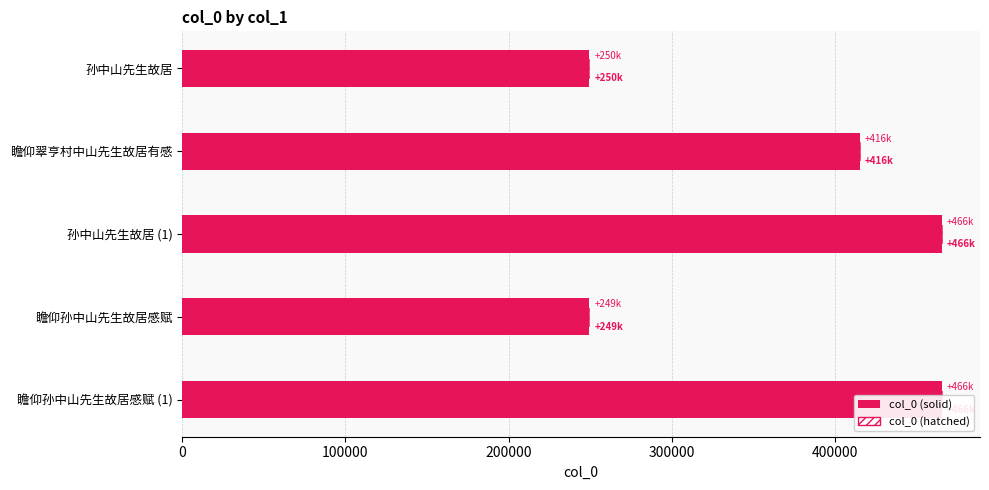

The col_0 (alt) series shows 106431 at 孙中山先生故居. True or false?

False